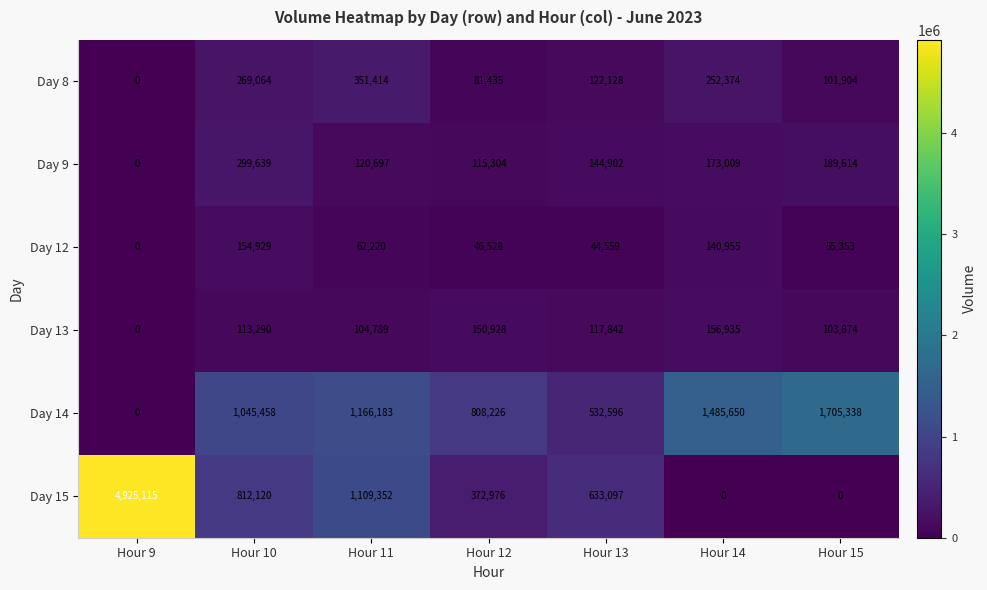

What is the sum of all Day 15 values?

7852660